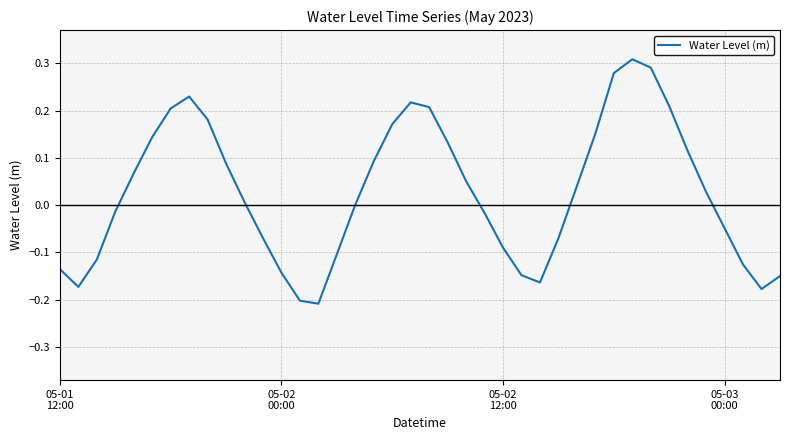

What is the difference between the maximum and minimum values?

0.5